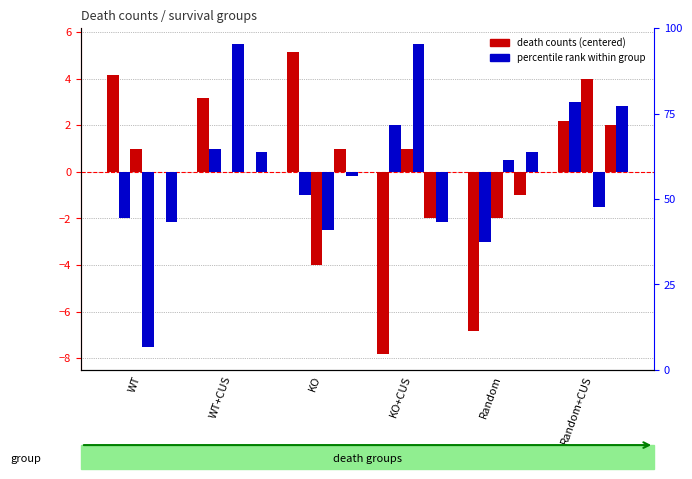

At KO+CUS, list the series in order from largest to smallest.

13dpf, 14dpf, 12dpf, 16dpf, 18dpf, 11dpf